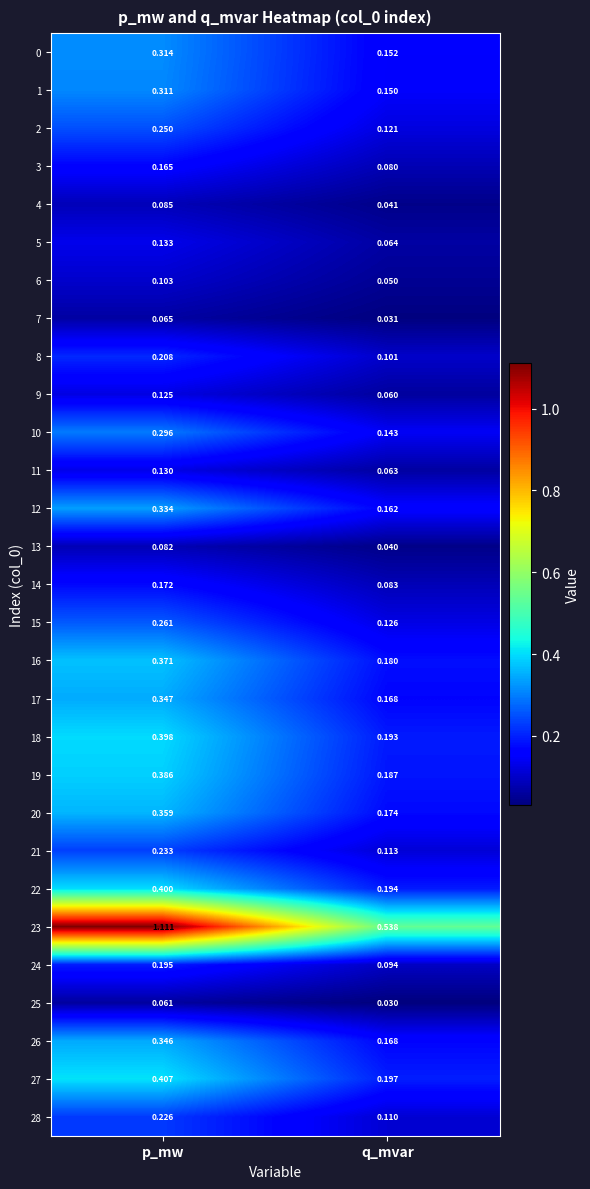

What is the total value across all series at q_mvar?

3.8